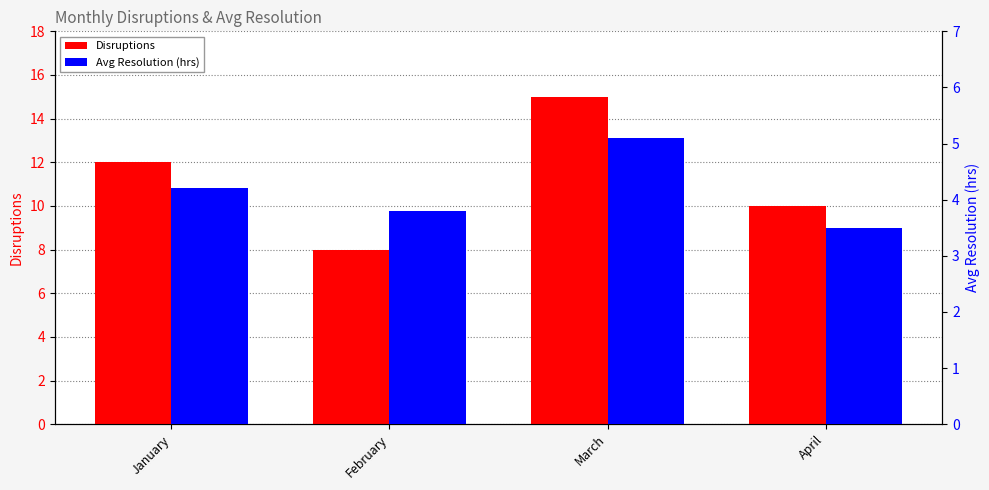

What is the total value across all series at January?

16.2